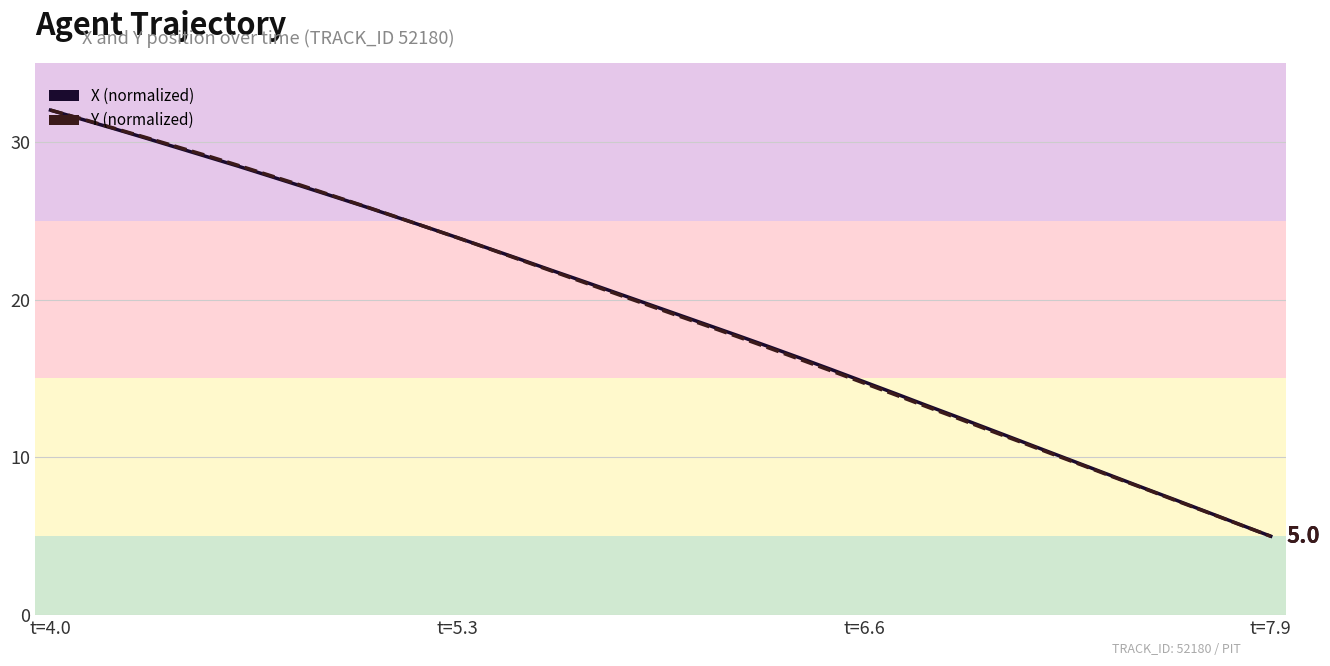

How many lines are shown in the chart?

2